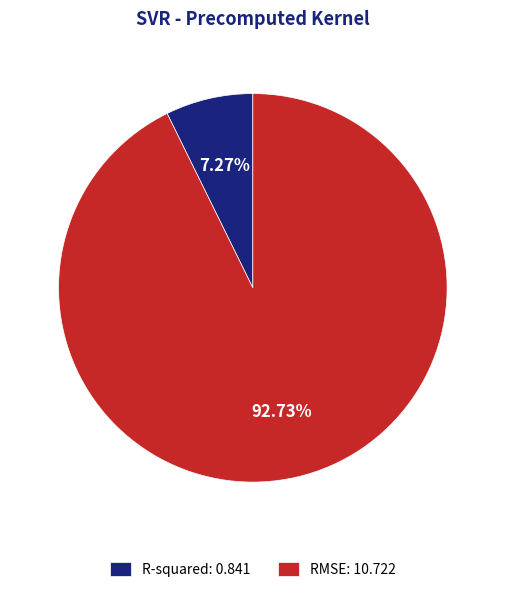

What percentage is the RMSE slice, to the nearest percent?

93%